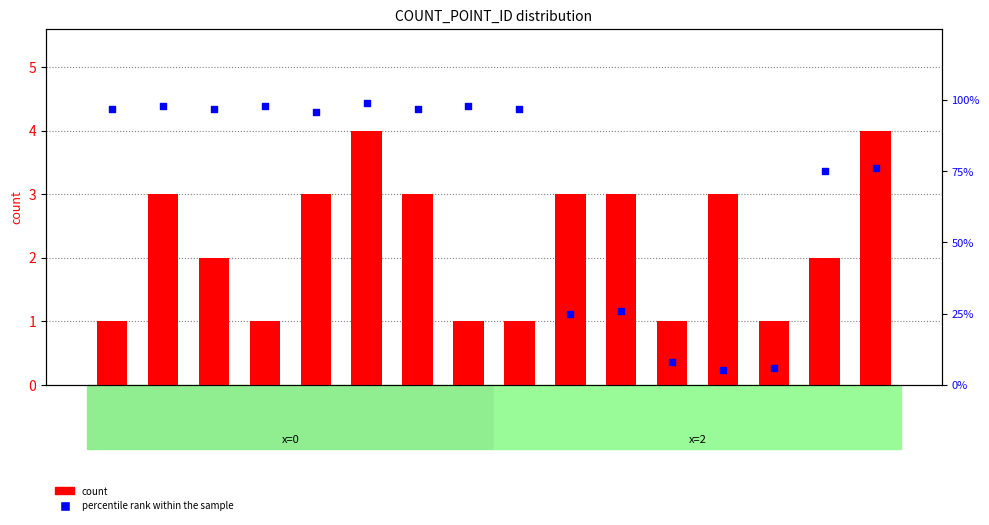

What are all the series names shown in the legend?

count, percentile rank within the sample